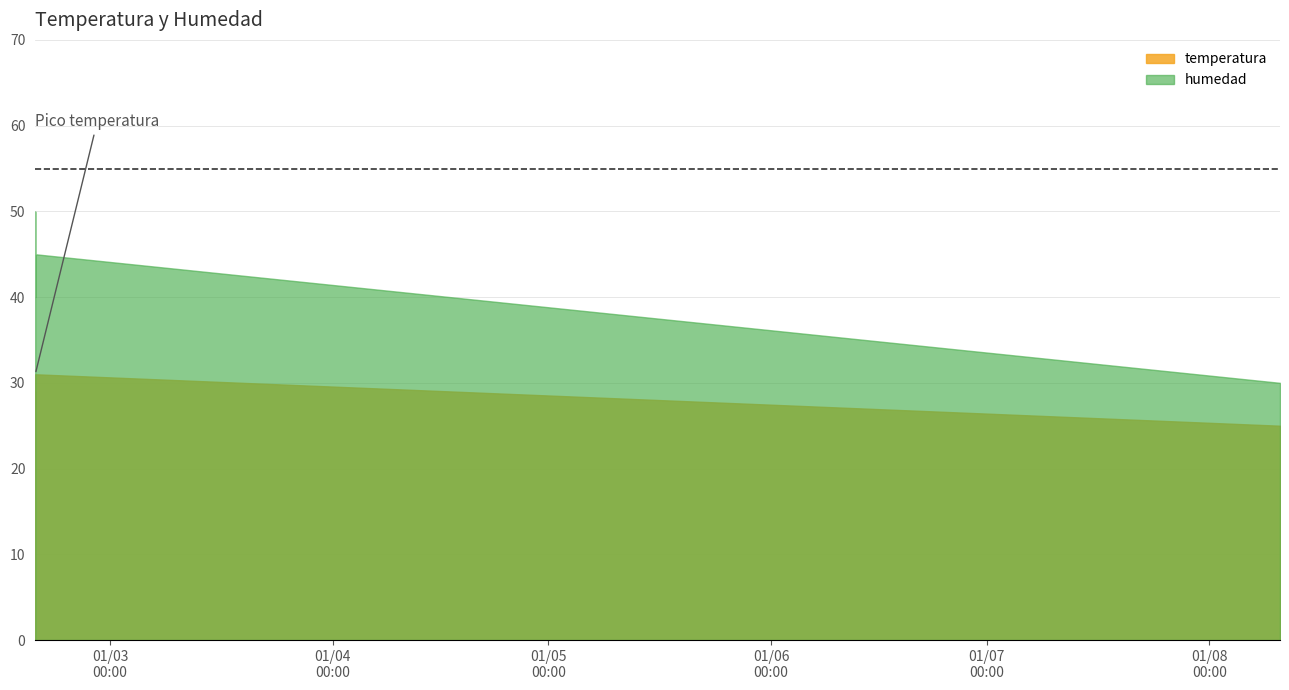

List the labels in order of temperatura value, smallest first.

6, 7, 2, 3, 0, 1, 4, 5